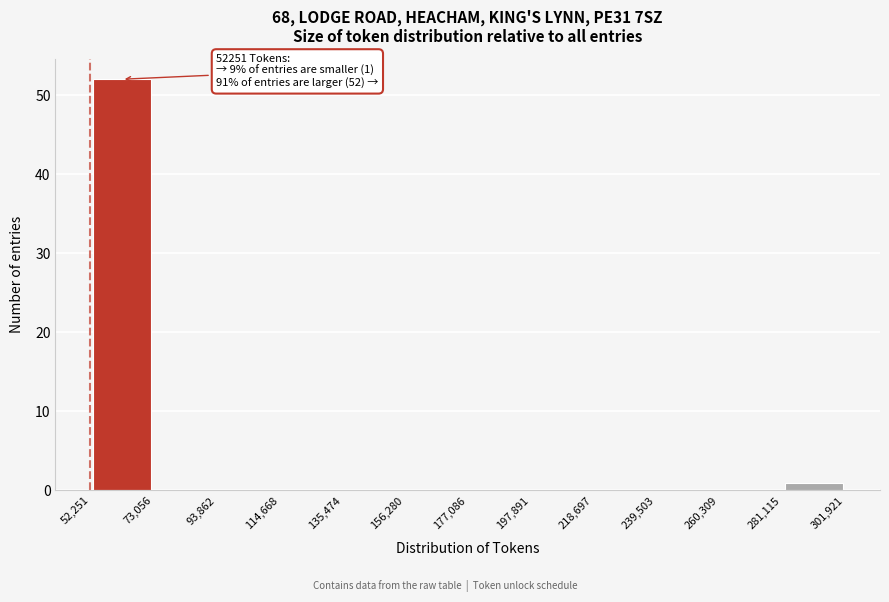

Over which range of the x-axis is the bar tallest?

52,251 to 73,056